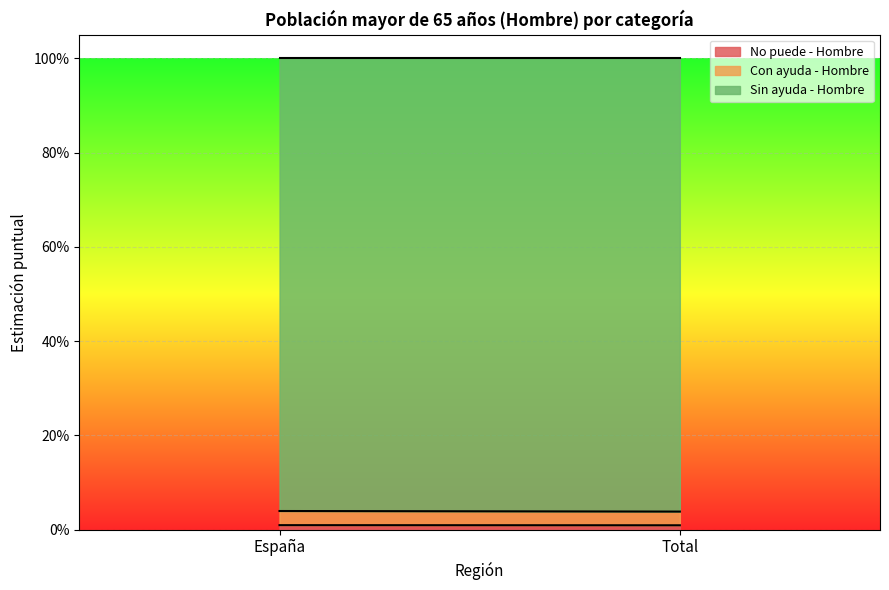

Reading left to right, list all the values displayed in this chart.

No puede - Hombre: España=0.0	Total=0.0
Con ayuda - Hombre: España=0.0	Total=0.0
Sin ayuda - Hombre: España=1.0	Total=1.0